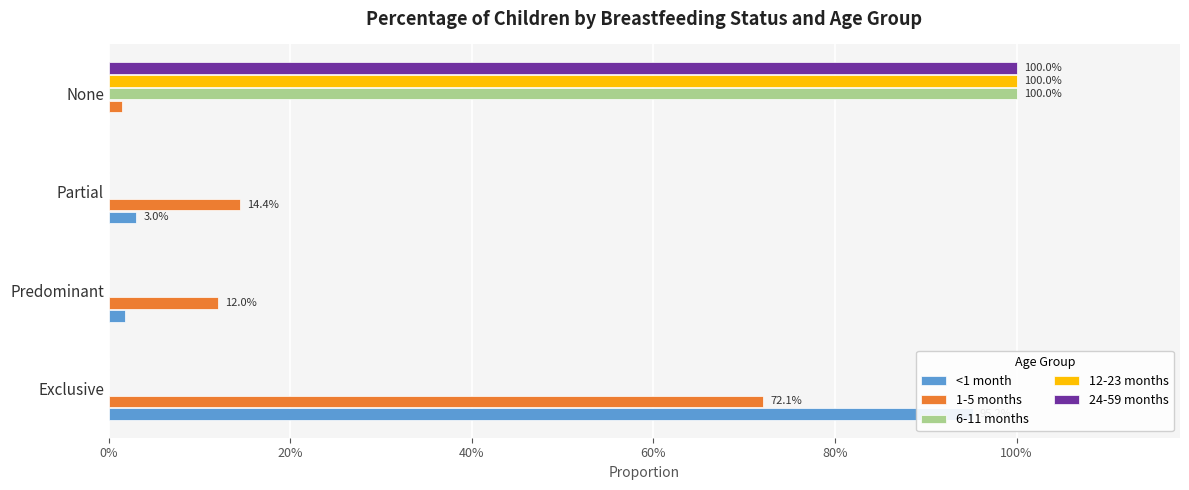

How many positive values does the 24-59 months series have?

1